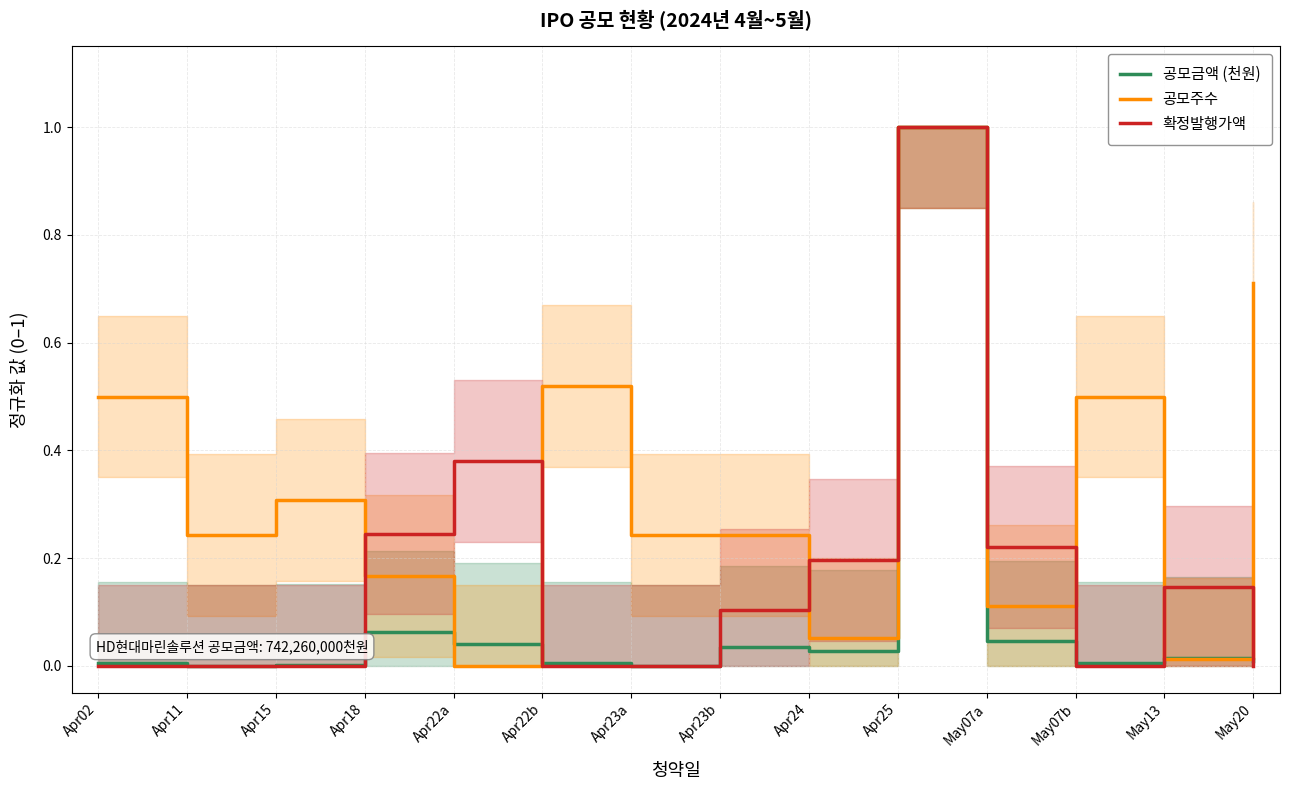

What is the difference between the second highest and minimum values in the 공모주수 series?

0.7